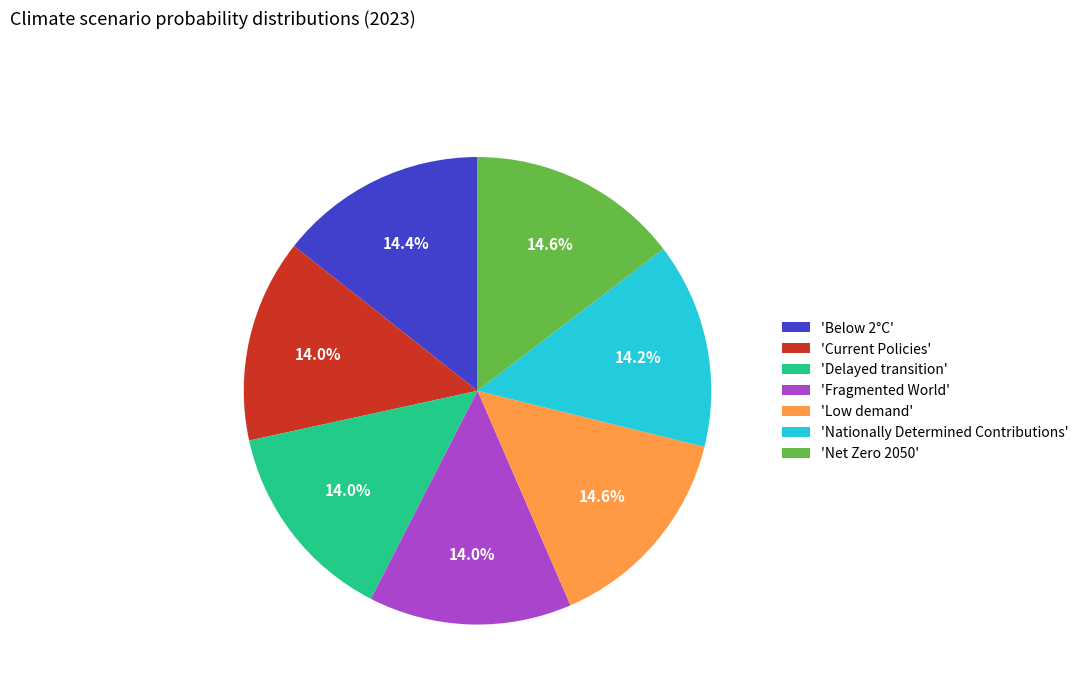

To the nearest percent, what is the average slice percentage?

14%